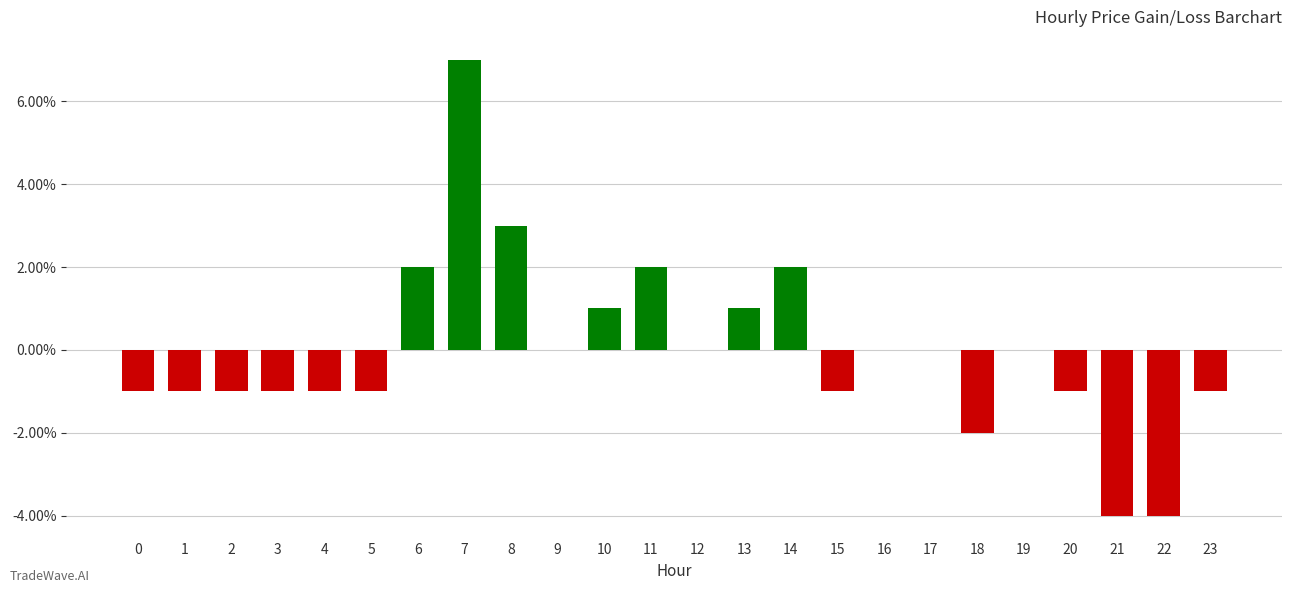

Rank the categories by value from lowest to highest.

21, 22, 18, 0, 1, 2, 3, 4, 5, 15, 20, 23, 9, 12, 16, 17, 19, 10, 13, 6, 11, 14, 8, 7